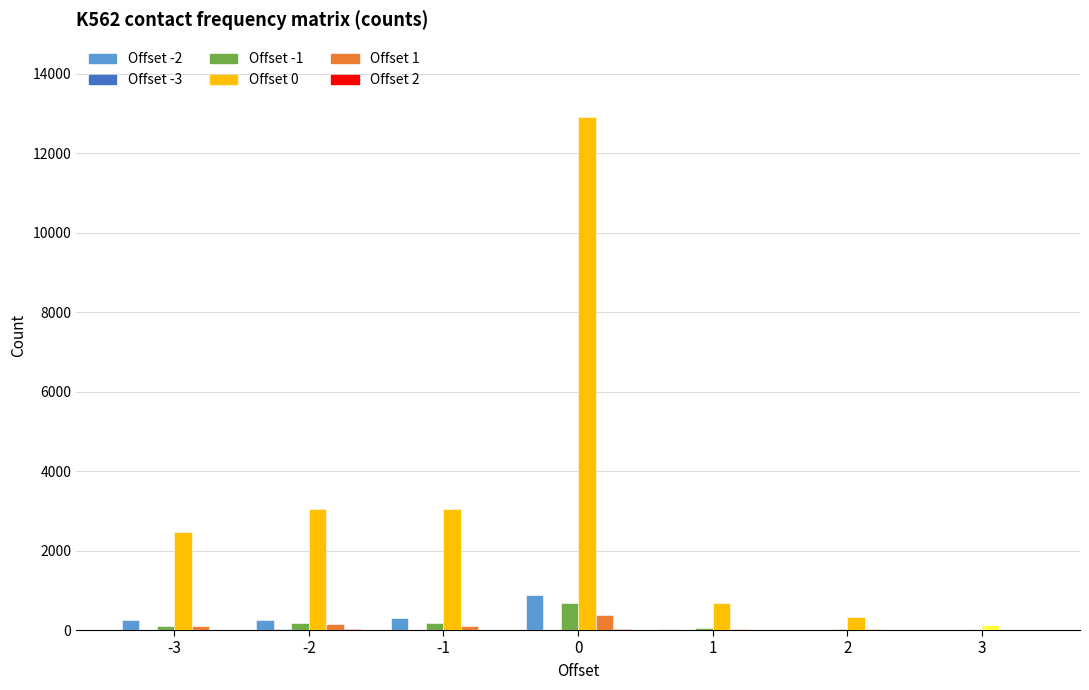

What is the sum of the Offset -2 values at 2 and 3?

16